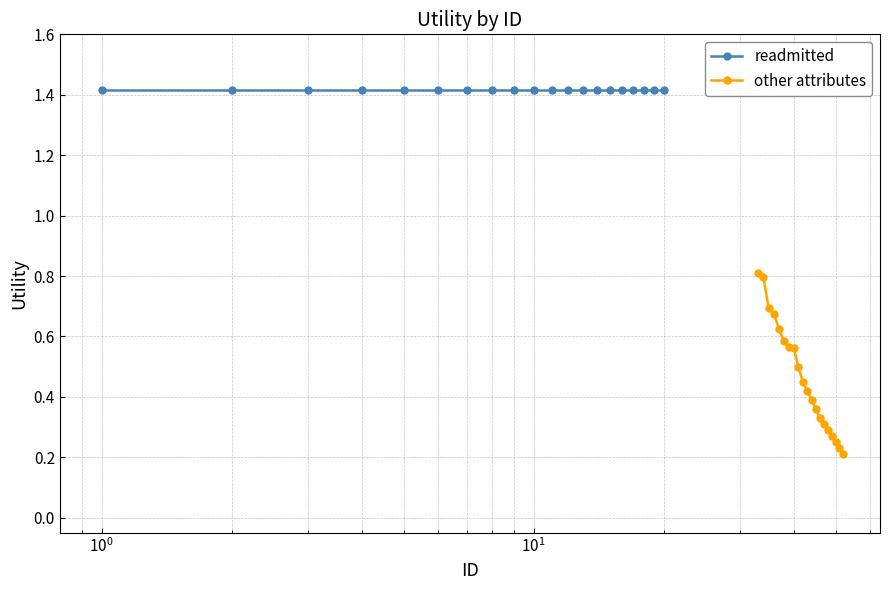

What is the lowest value of the other attributes series?

0.2